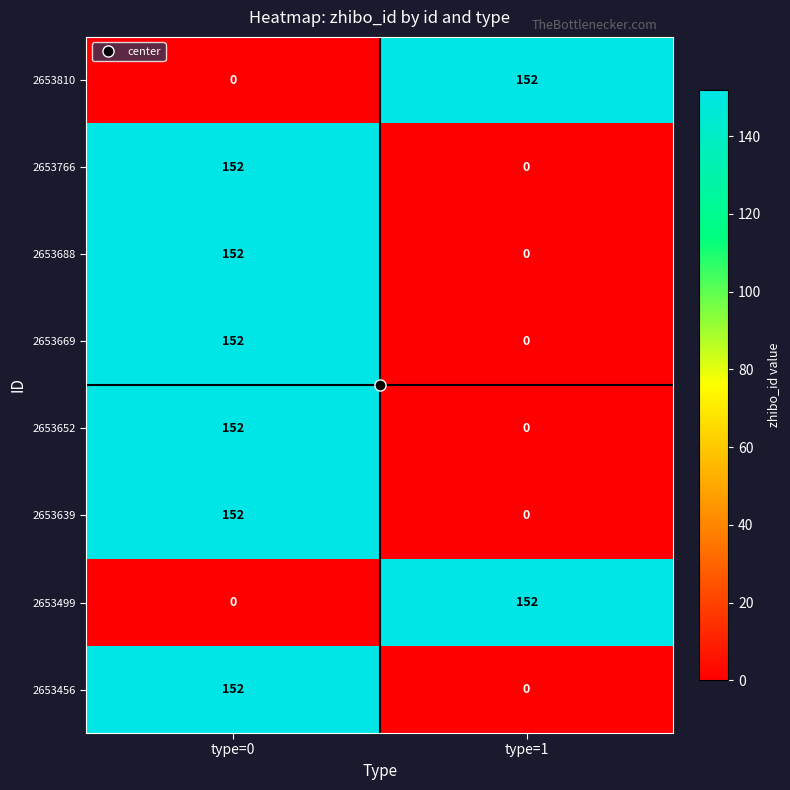

Rank the categories by 2653810 value from lowest to highest.

type=0, type=1